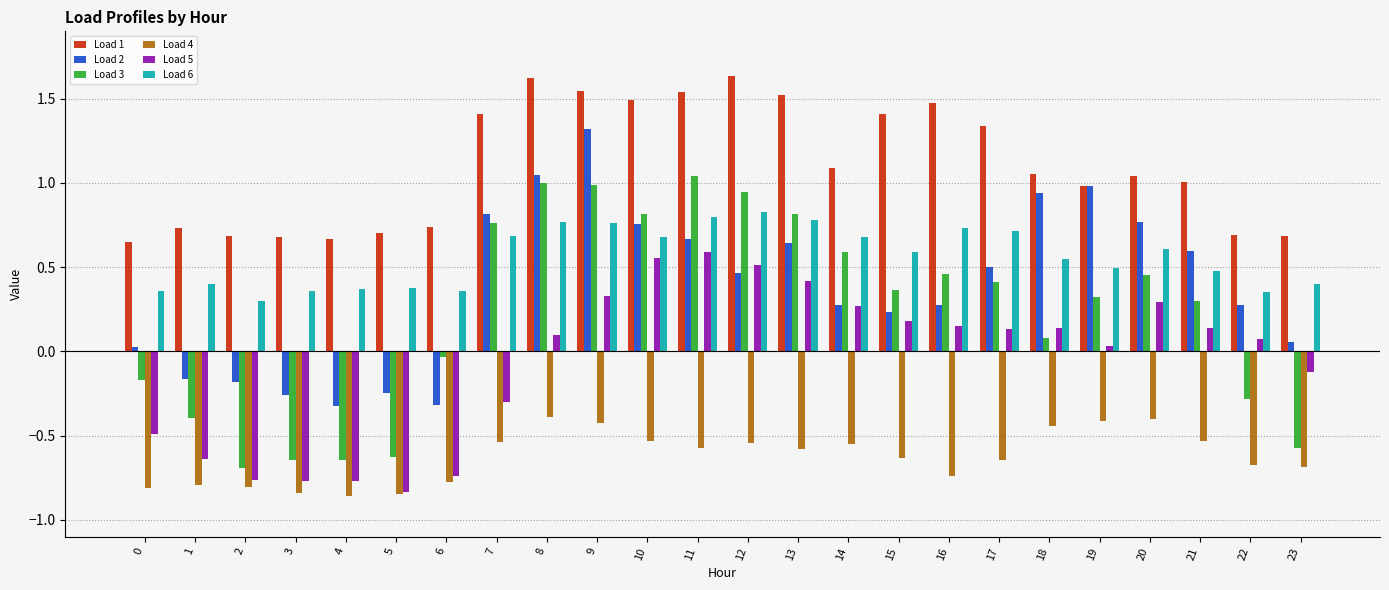

Which series changed the most between 17 and 21?

Load 1